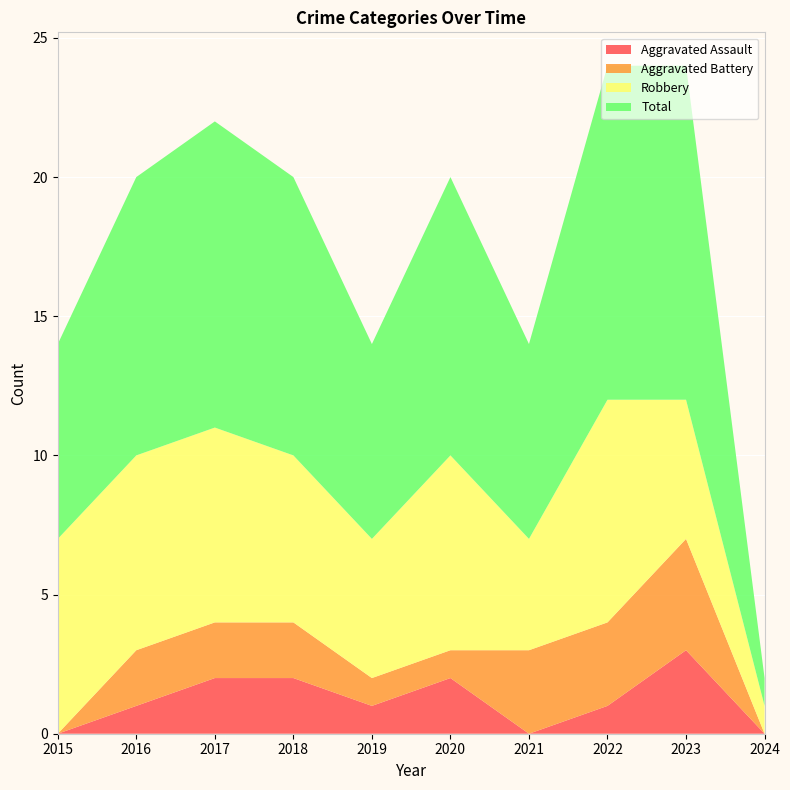

Reading left to right, list all the values displayed in this chart.

Aggravated Assault: 2015=0	2016=1	2017=2	2018=2	2019=1	2020=2	2021=0	2022=1	2023=3	2024=0
Aggravated Battery: 2015=0	2016=2	2017=2	2018=2	2019=1	2020=1	2021=3	2022=3	2023=4	2024=0
Robbery: 2015=7	2016=7	2017=7	2018=6	2019=5	2020=7	2021=4	2022=8	2023=5	2024=1
Total: 2015=7	2016=10	2017=11	2018=10	2019=7	2020=10	2021=7	2022=12	2023=12	2024=1